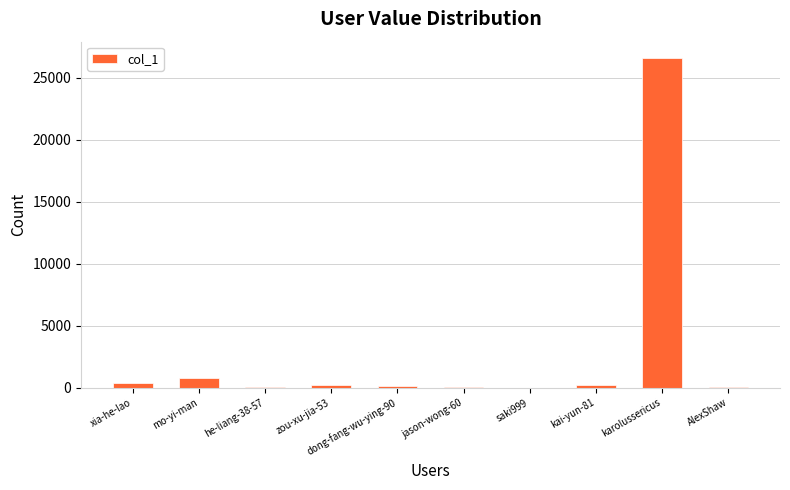

True or false: the data shows 26595 at karolussericus.

True